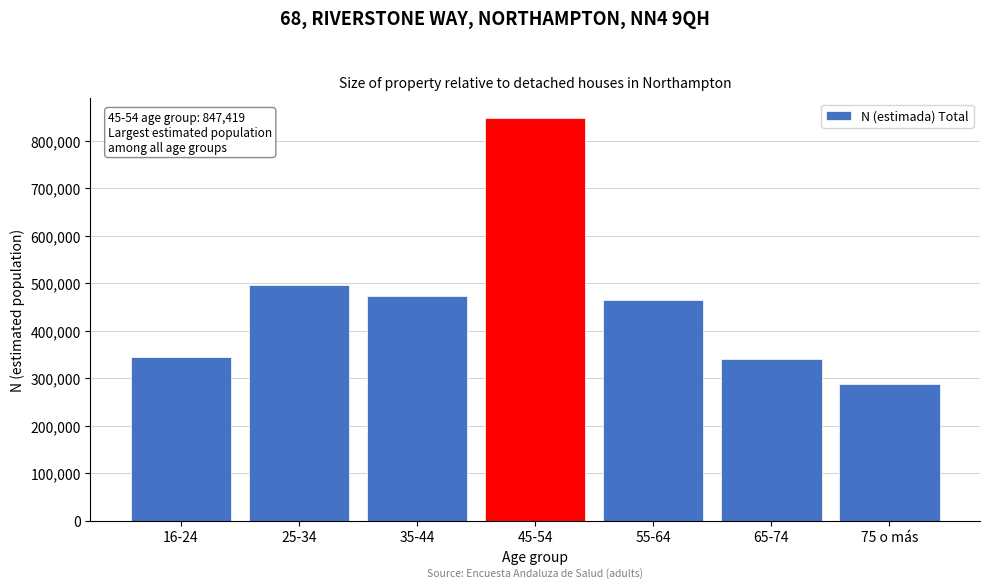

What is the sum of the values at 16-24 and 45-54?

1191713